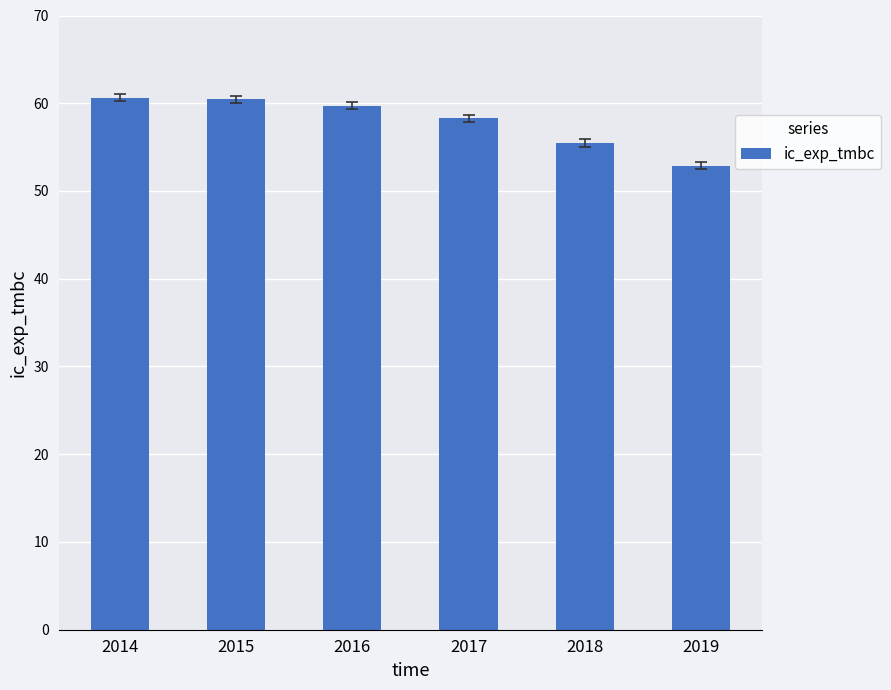

The chart shows a value of 26.6 at 2017. True or false?

False